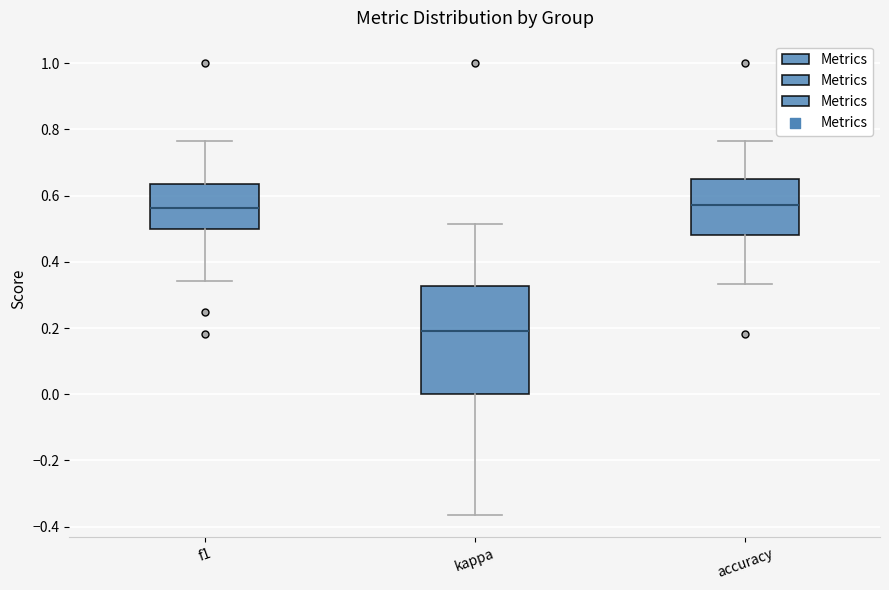

Reading left to right, read every box against the y-axis: the position of its median line, the range the box covers, and the ends of its whiskers. The values are not printed on the chart, so give them approximately, as read against the axis.

f1: median 0.56, box 0.50 to 0.64, whiskers 0.34 to 0.76
kappa: median 0.20, box 0.00 to 0.32, whiskers -0.36 to 0.52
accuracy: median 0.58, box 0.48 to 0.66, whiskers 0.34 to 0.76